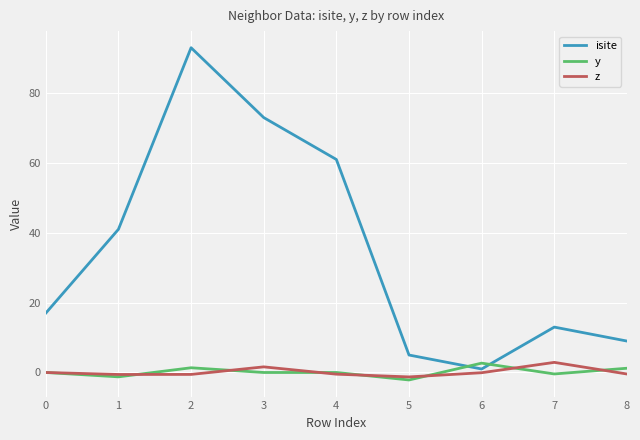

Between 0 and 1, which series saw the biggest shift?

isite